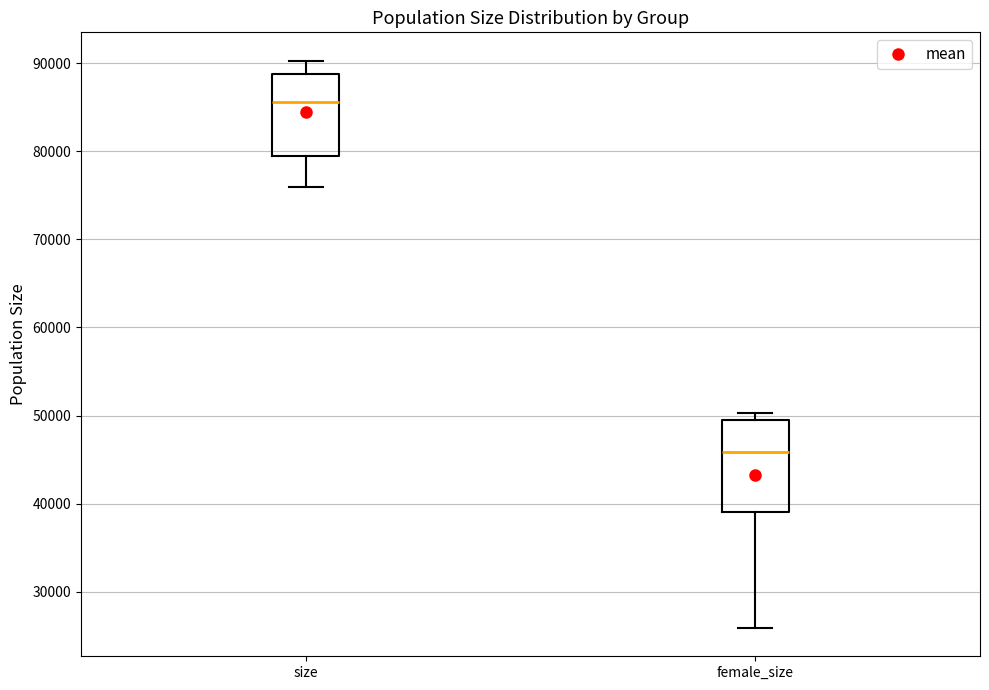

Reading left to right, transcribe this box plot: for each box, give where its median line is, the range the box spans, and where its two whiskers end, as read against the y-axis. The values are not printed on the chart, so give them approximately, as read against the axis.

size: median 86000, box 80000 to 89000, whiskers 76000 to 90000
female_size: median 46000, box 39000 to 50000, whiskers 26000 to 50000 (just above the box's upper edge)